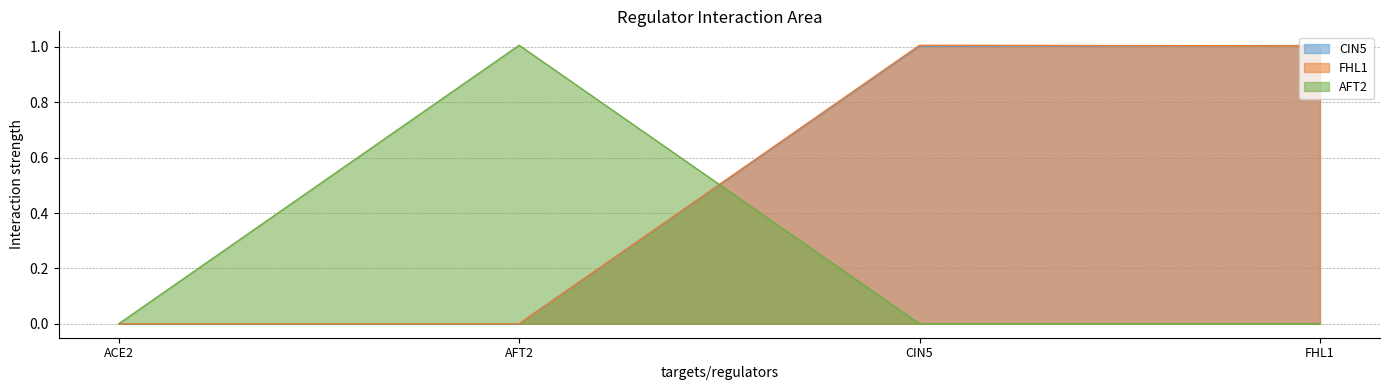

True or false: CIN5 has more than 1 interior local peaks.

False